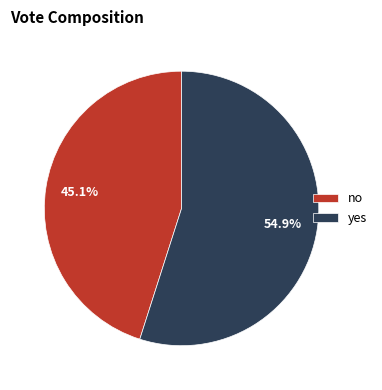

Does yes account for over 50% of the chart?

Yes